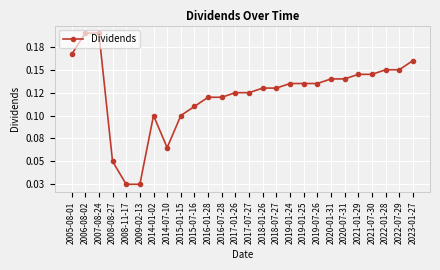

What is the average value?

0.1